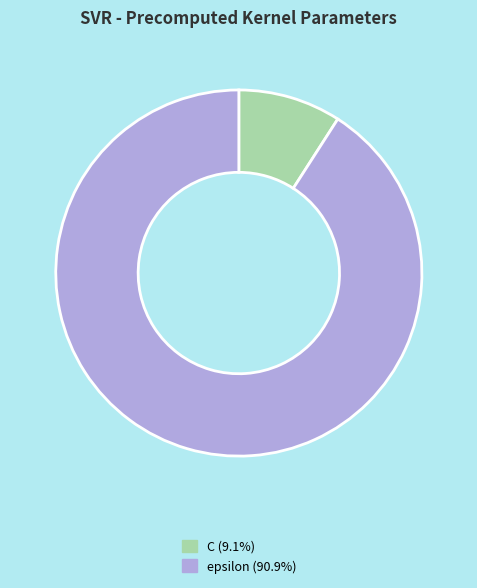

Combined, do C (9.1%) and epsilon (90.9%) account for over 50%?

Yes